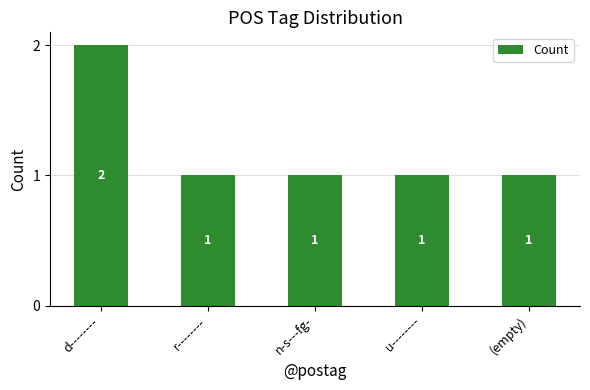

Reading left to right, transcribe all the data shown in this chart.

d--------=2	r--------=1	n-s---fg-=1	u--------=1	(empty)=1